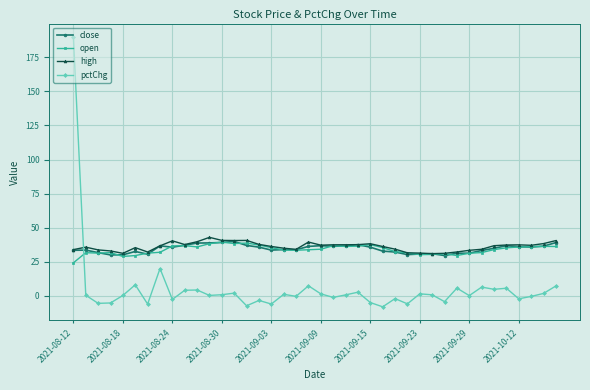

How many intersections are there between close and pctChg?

1